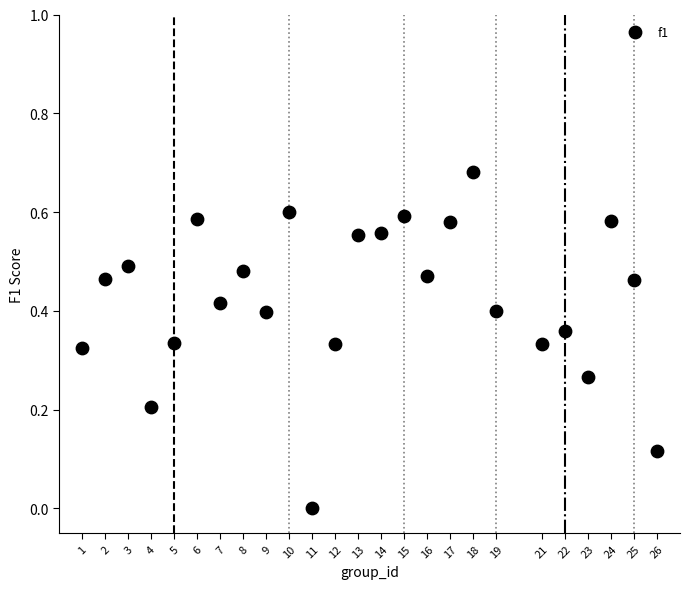

What is the range of X values (max minus min)?

25.0